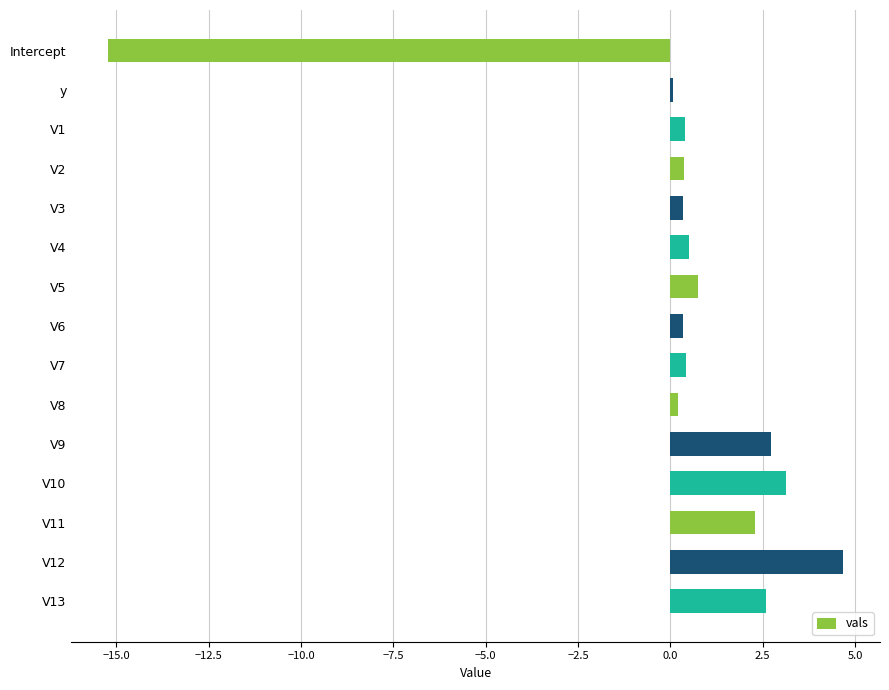

The value at V13 is 2.6. True or false?

True